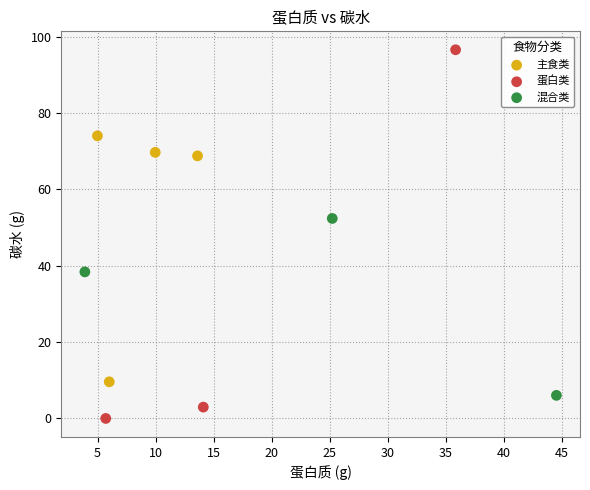

What are all the series names shown in the legend?

主食类, 蛋白类, 混合类